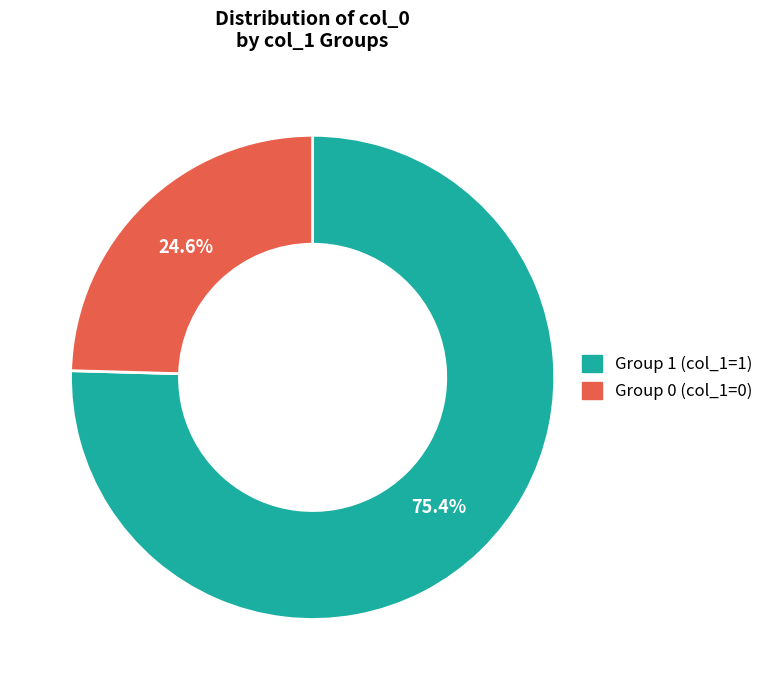

Is there any slice that represents more than half of the pie?

Yes